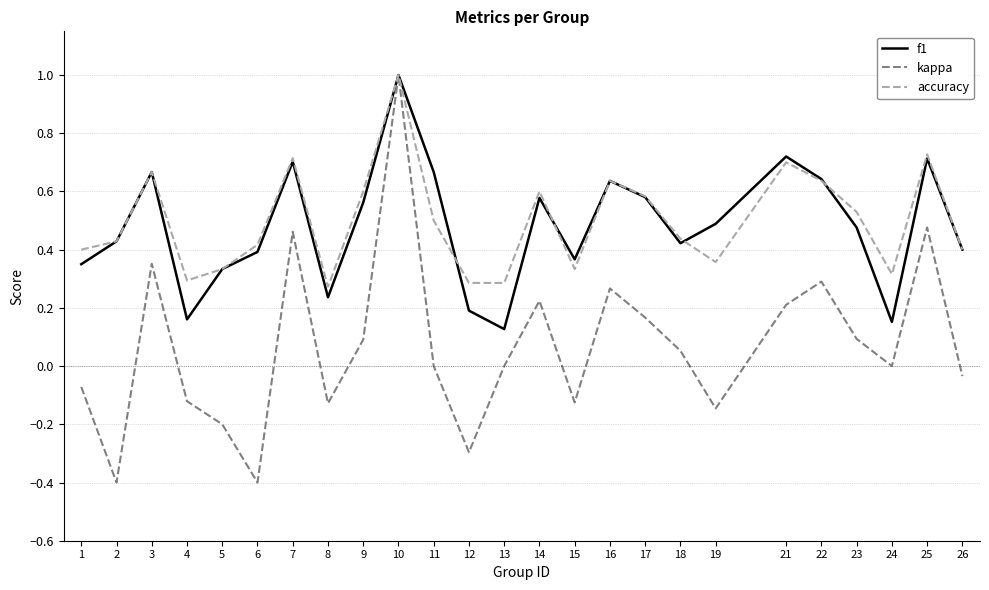

At which category is the sum across all series the highest?

10